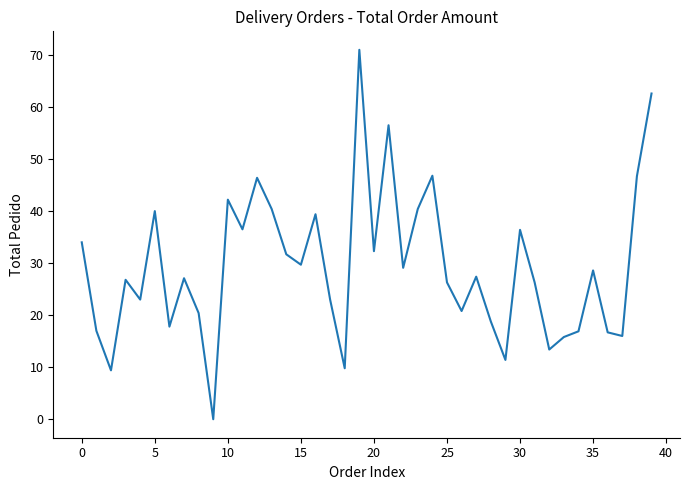

What is the difference between the maximum and minimum values?

71.0